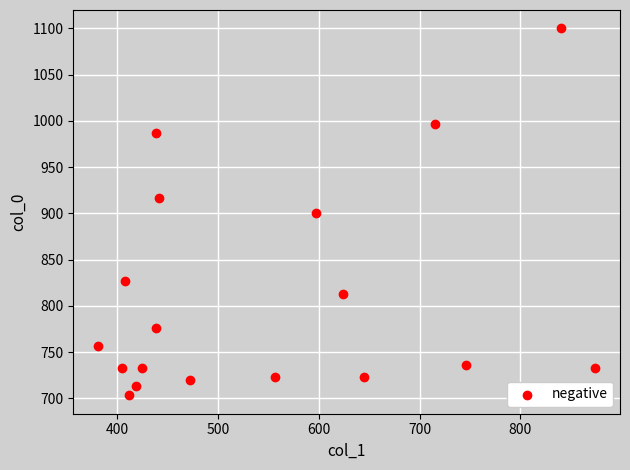

What is the range of Y values (max minus min)?

396.7